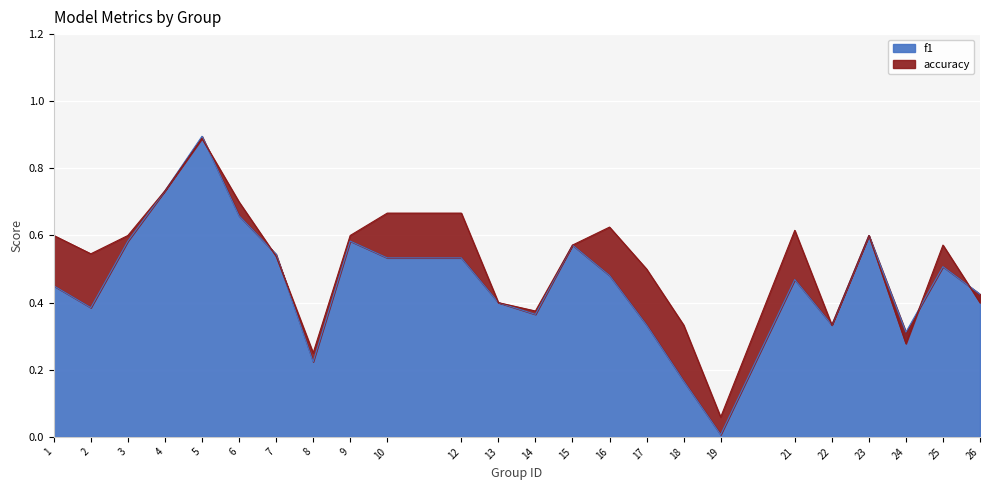

What is the sum of the f1 values at 26 and 22?

0.8